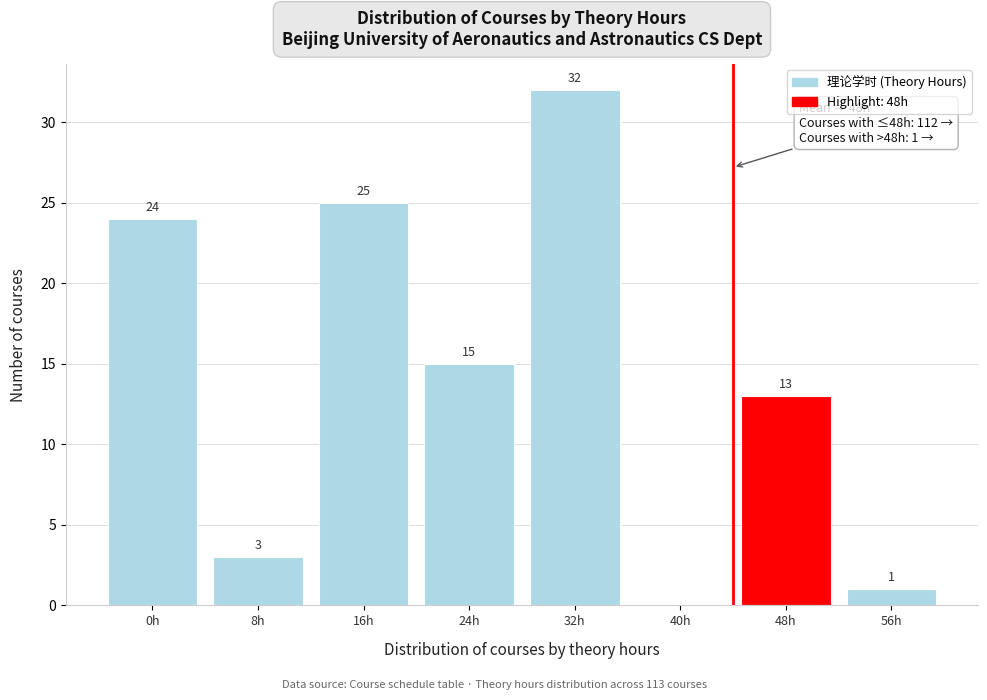

Reading left to right, list all the values displayed in this chart.

0h=24	8h=3	16h=25	24h=15	32h=32	40h=0	48h=13	56h=1